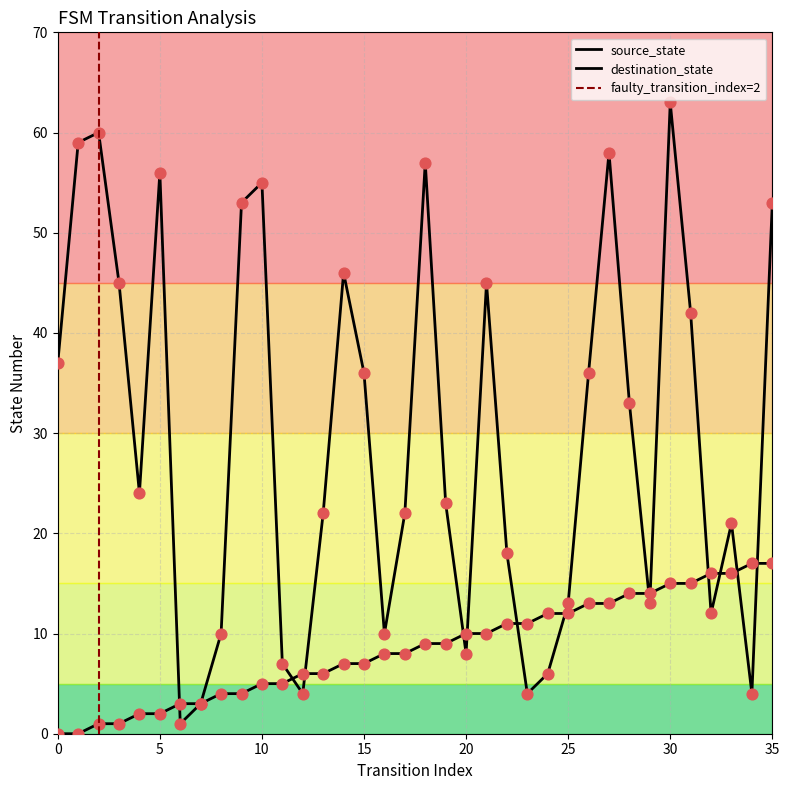

Which series contains the highest Y value?

destination_state